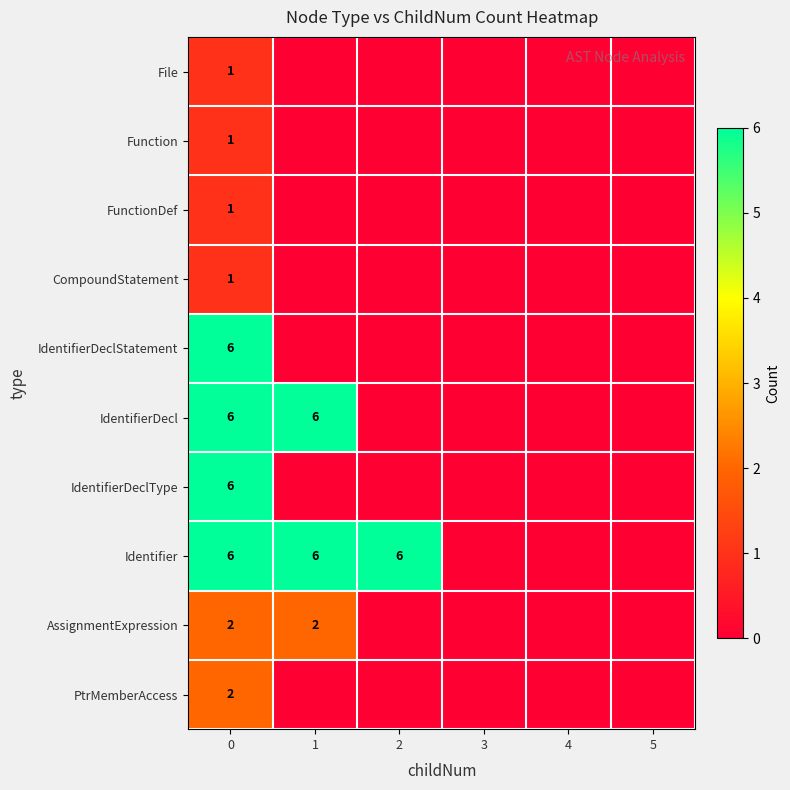

What is the total value across all series at 0?

32